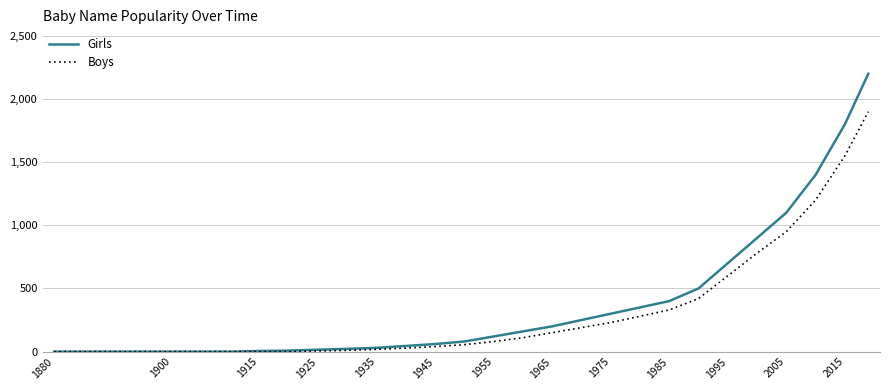

List the series in order of their peak value, highest first.

Girls, Boys